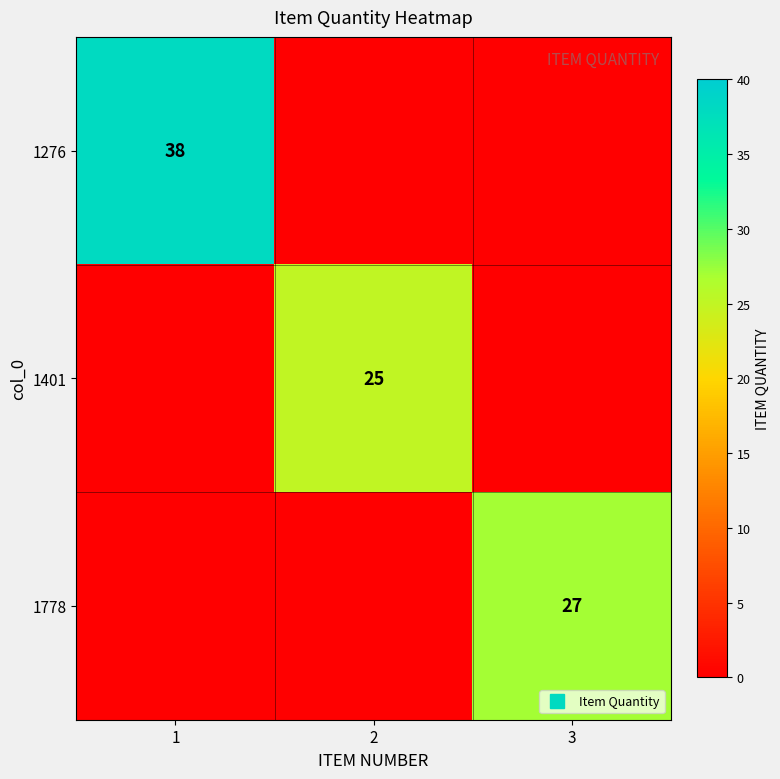

At which label does 1401 reach its minimum?

1